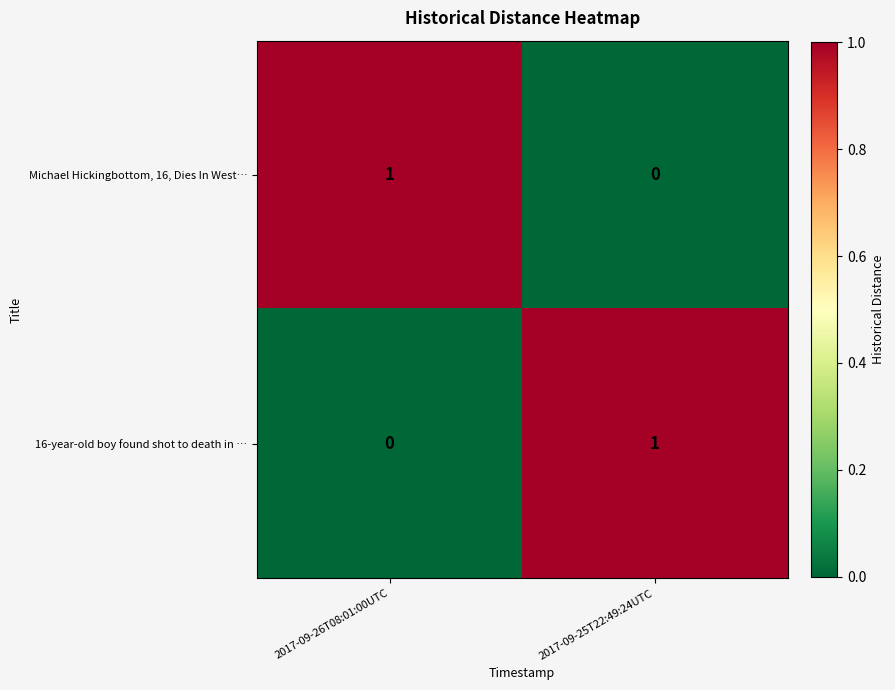

How many categories are shown in the chart?

2